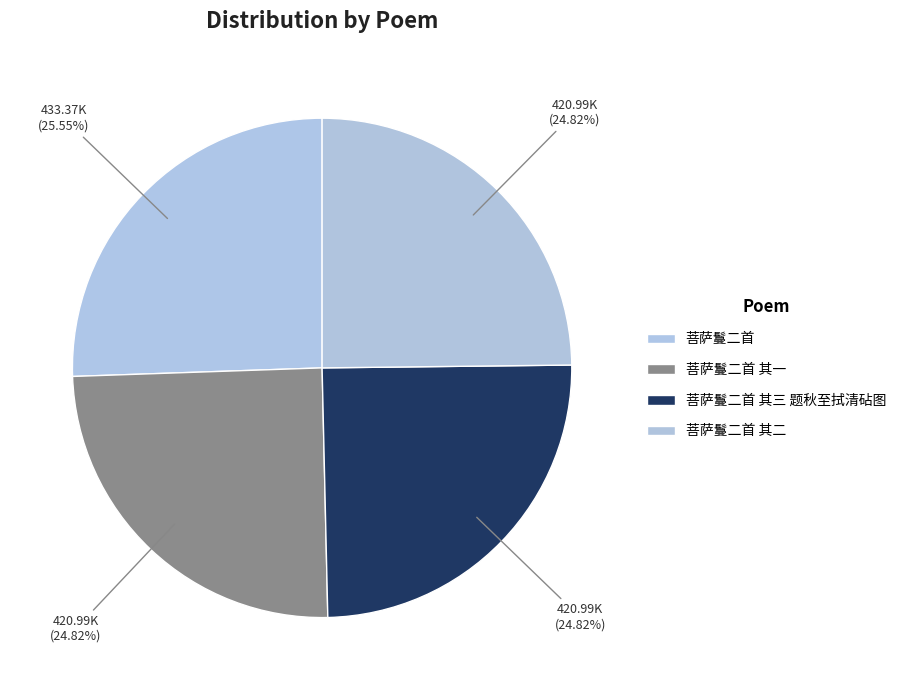

To the nearest percent, what is the combined percentage of 菩萨鬘二首 其三 题秋至拭清砧图 and 菩萨鬘二首?

50%